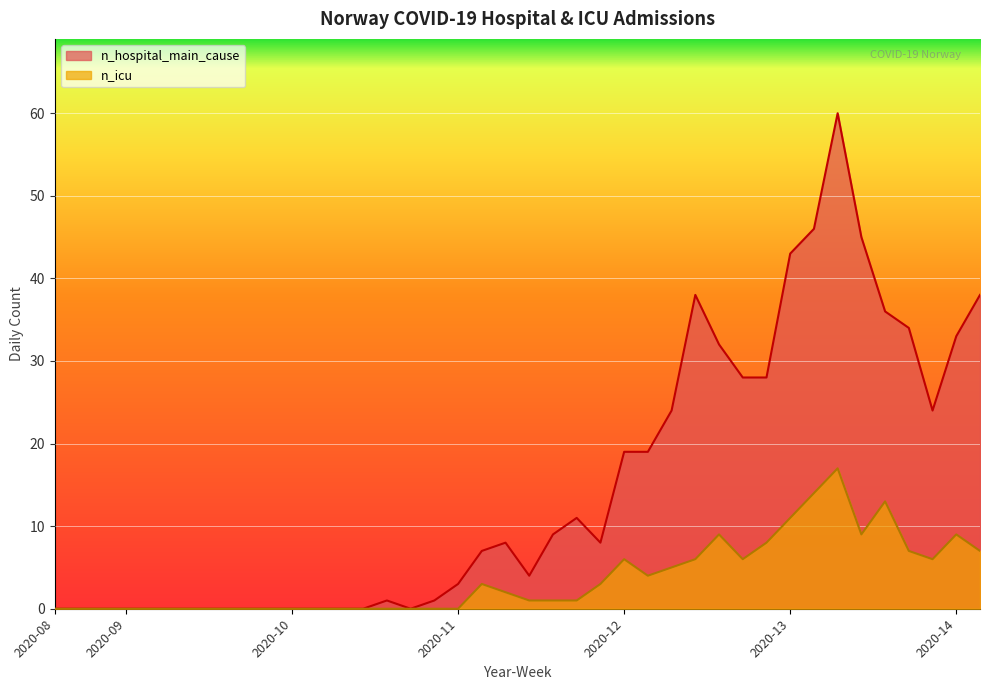

At which label does n_icu first exceed 1?

2020-11